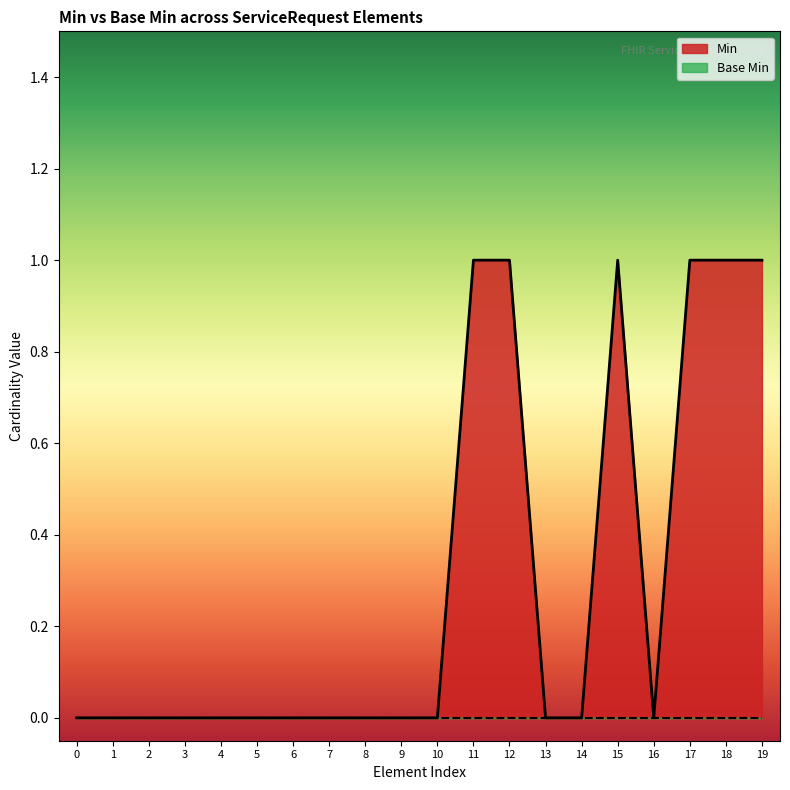

How many series are shown in this chart?

2